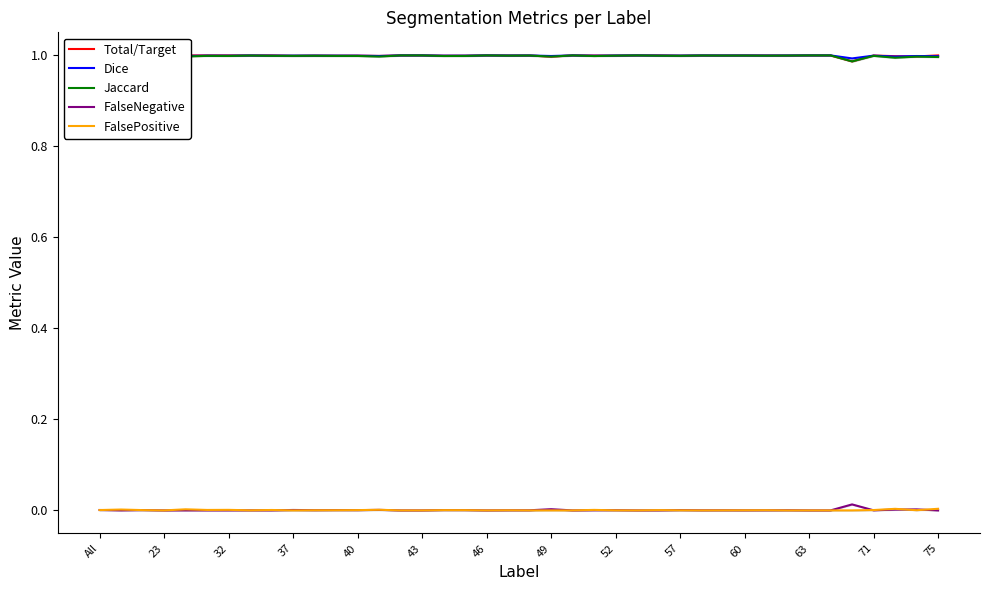

Is the value of Total/Target at 17 greater than the value of FalseNegative at 71?

Yes